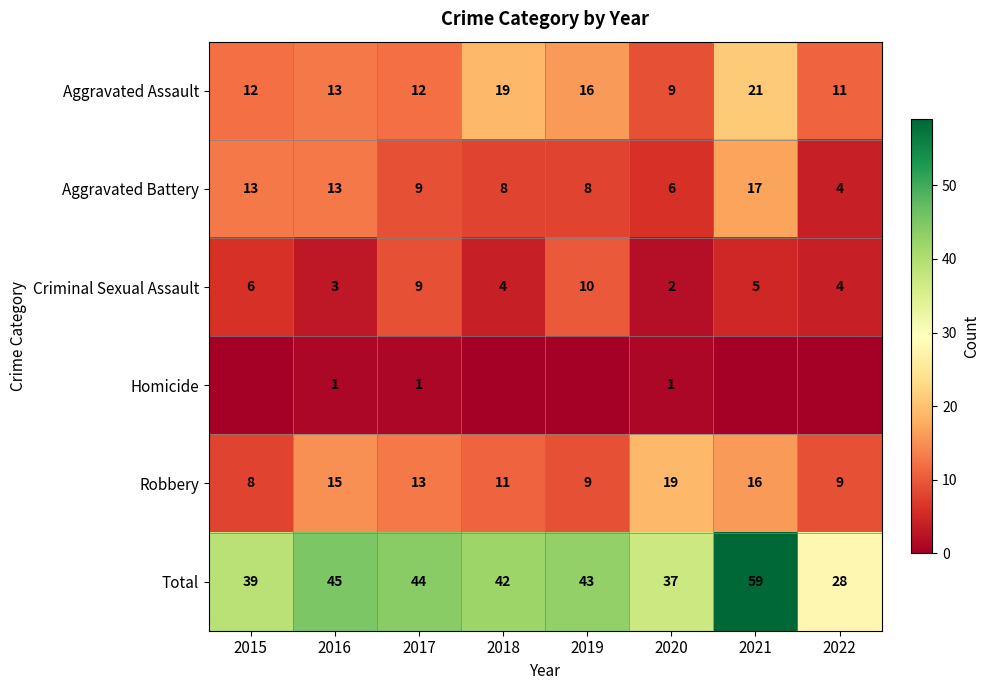

How many values in the Total series are below 43?

4